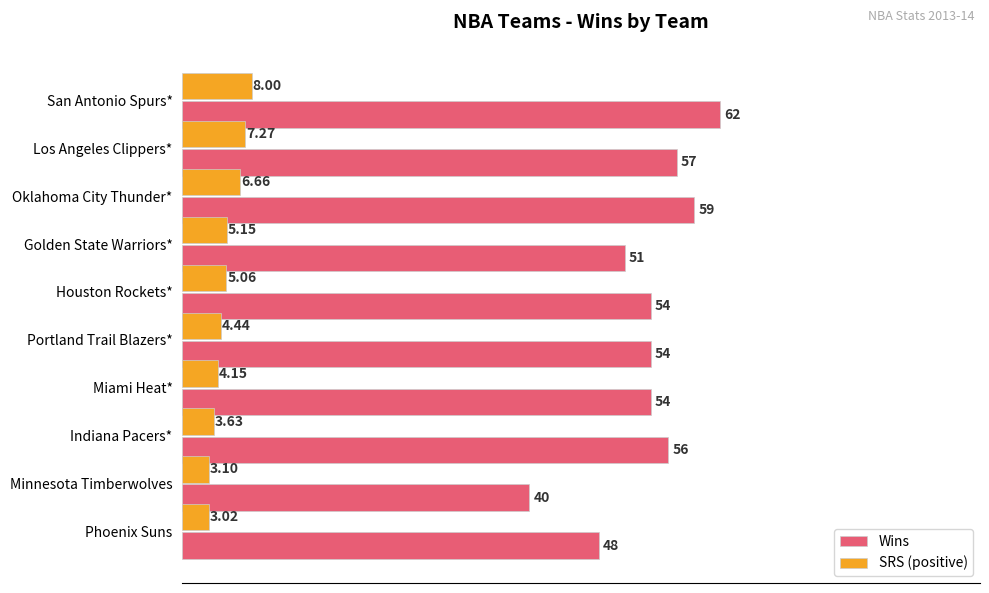

Which series has the largest range (max minus min)?

Wins